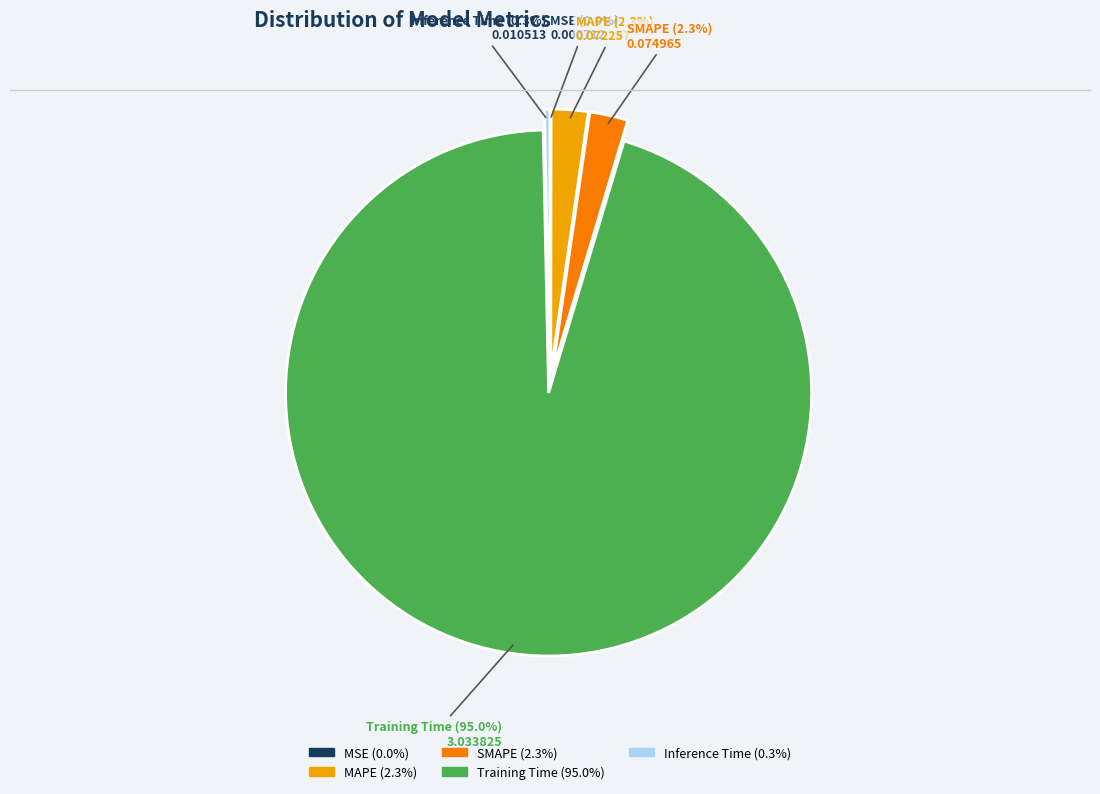

Which has a higher value, Training Time or Inference Time?

Training Time